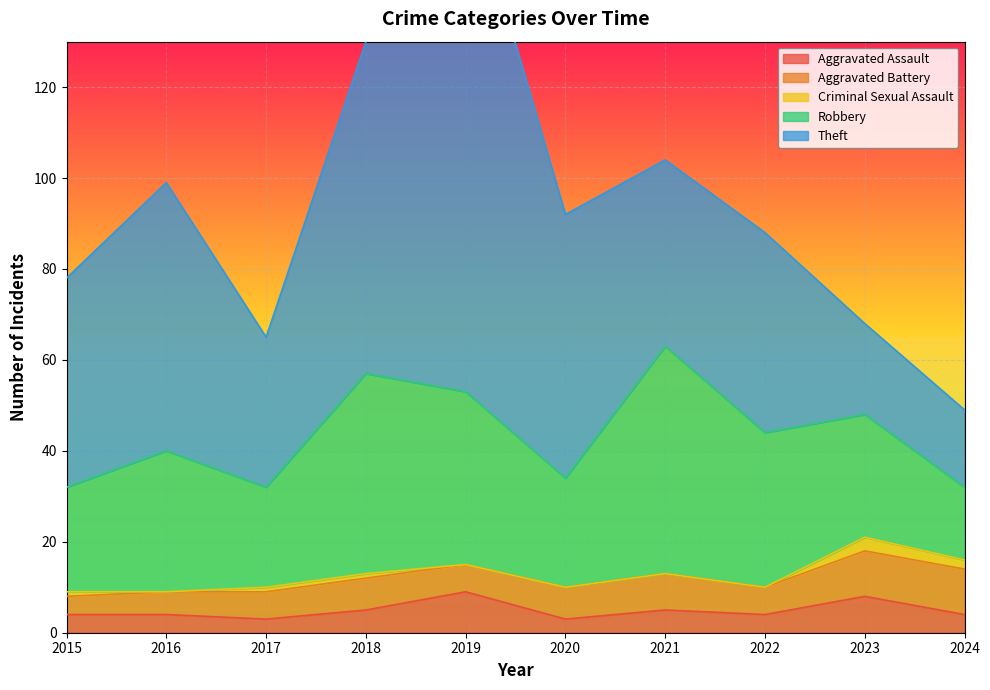

What is the spread (max minus min) of values at 2022?

44